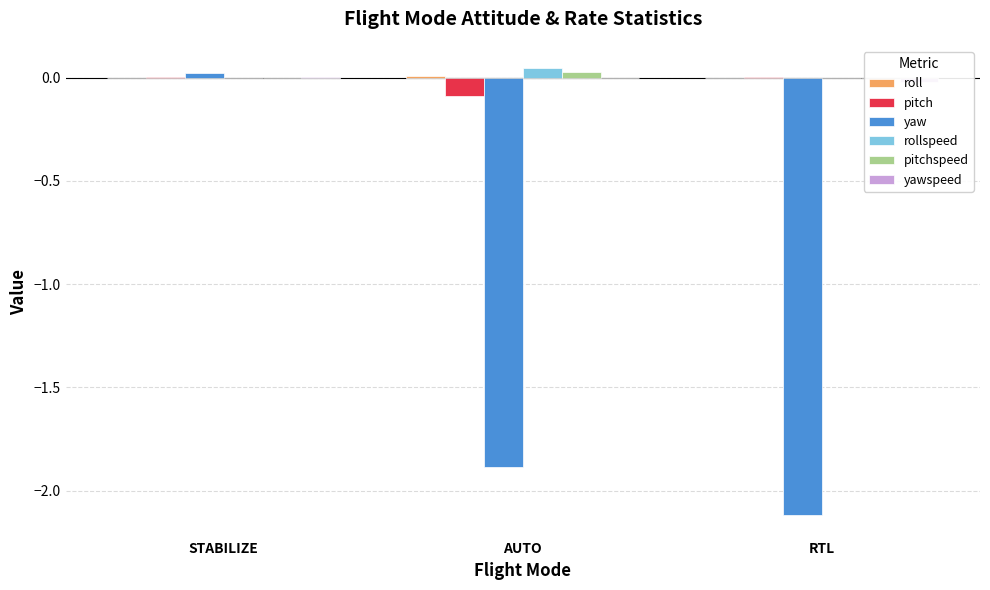

How many values in the rollspeed series are below 0?

1